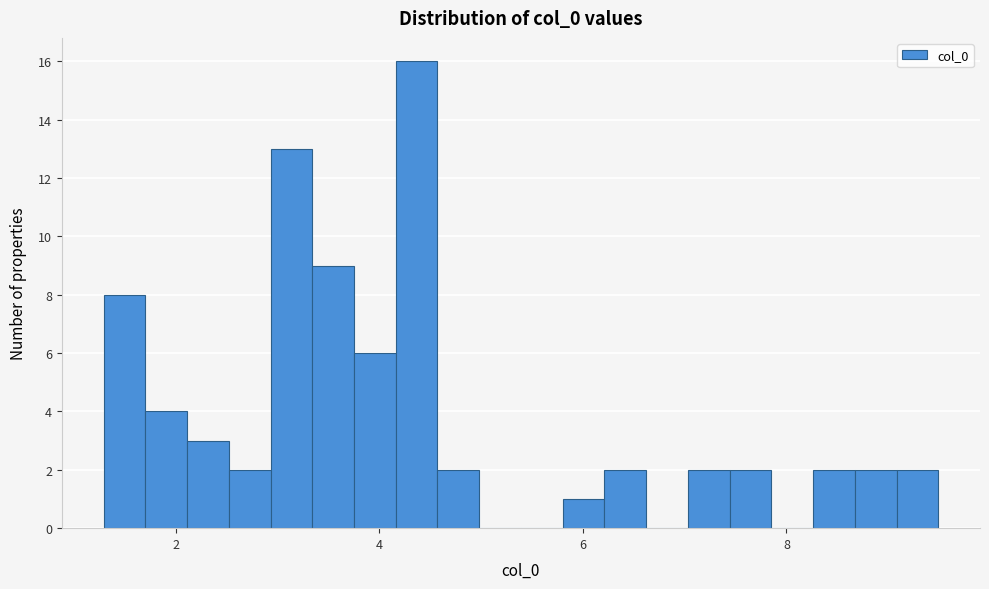

Around what value on the x-axis is the tallest bar? Give the approximate position of its centre, as read against the axis.

4.4